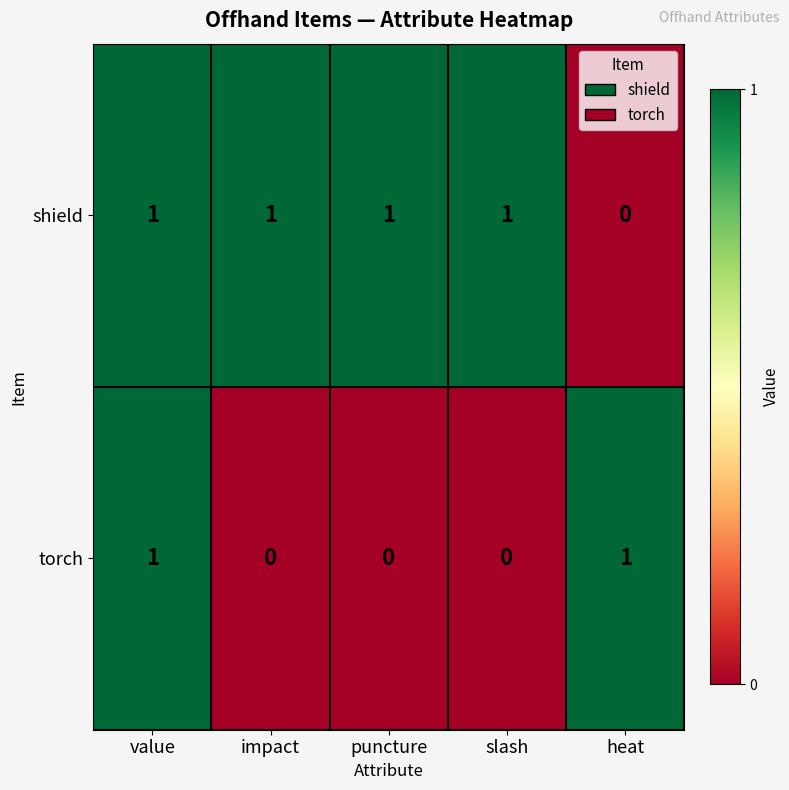

List the series in order of their overall mean, highest first.

shield, torch